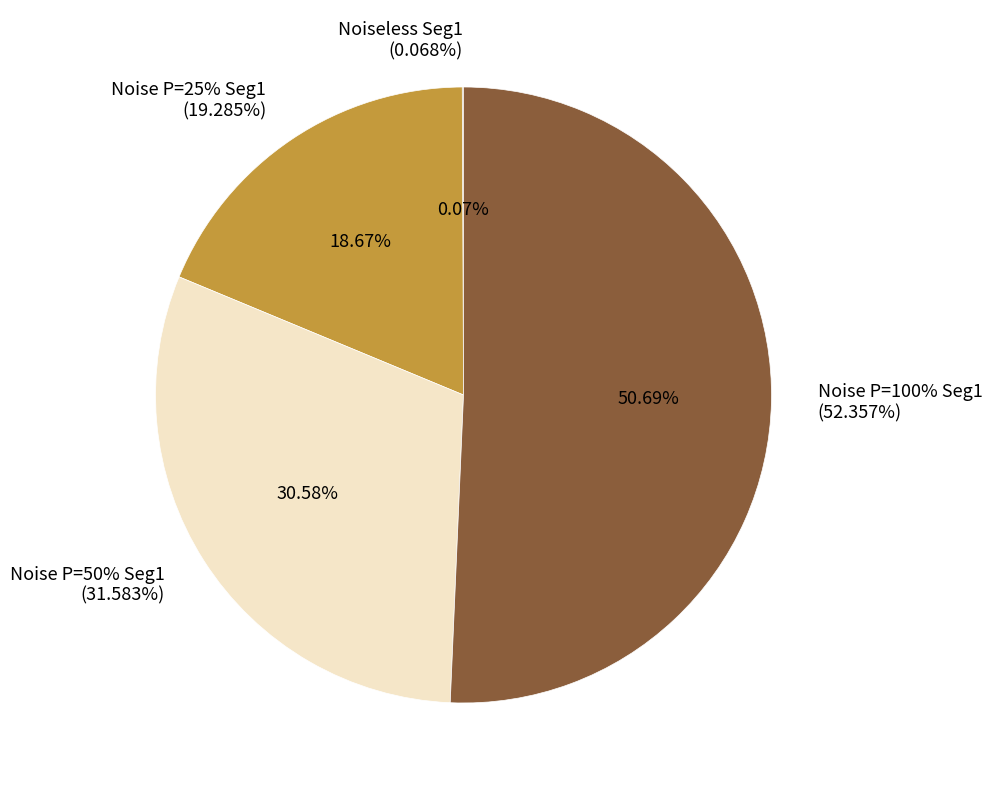

Combined, do Percentage MSE over Segment 1 (Noiseless) and Percentage MSE over Segment 1 (Noise P=100%) account for over 50%?

Yes